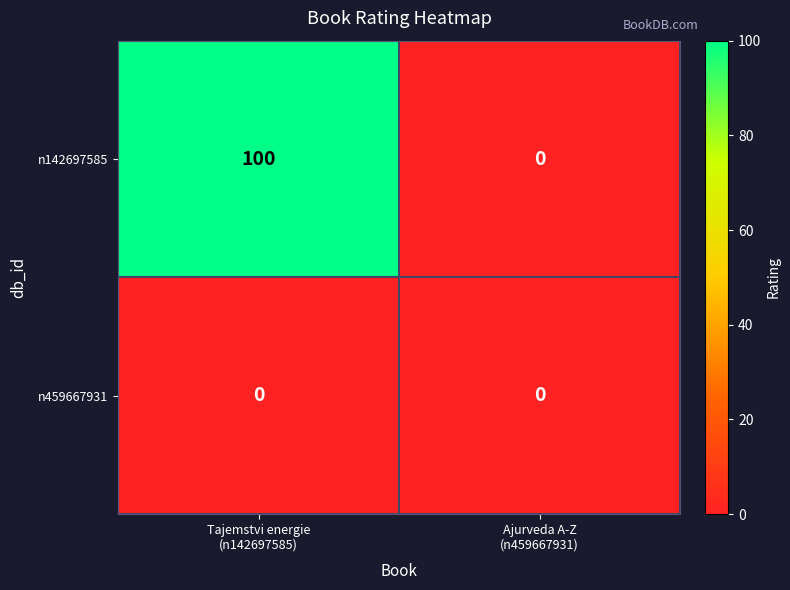

Which series has the largest total across all categories?

n142697585